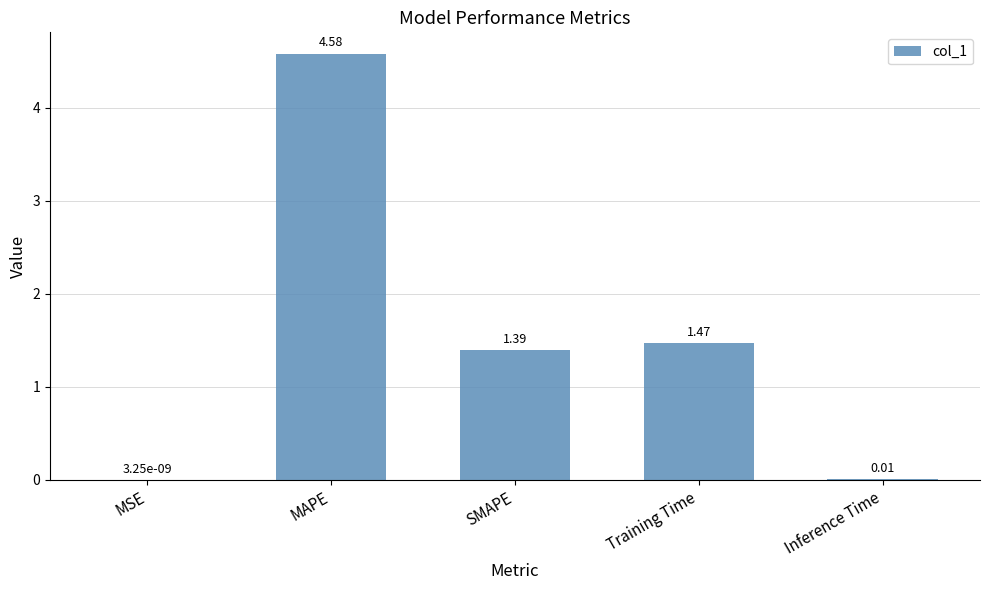

What is the sum of all values?

7.4